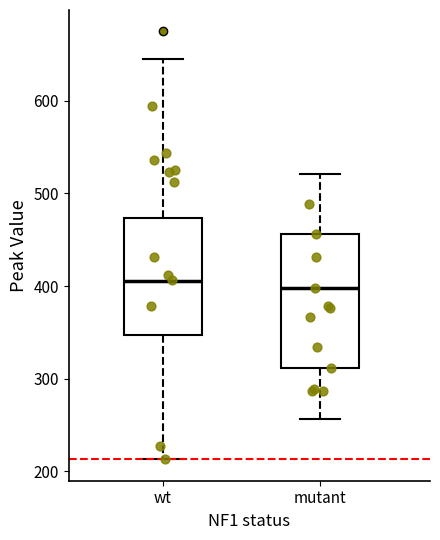

Reading left to right, read every box against the y-axis: the position of its median line, the range the box covers, and the ends of its whiskers. The values are not printed on the chart, so give them approximately, as read against the axis.

wt: median 410, box 350 to 470, whiskers 210 to 650
mutant: median 400, box 310 to 460, whiskers 260 to 520